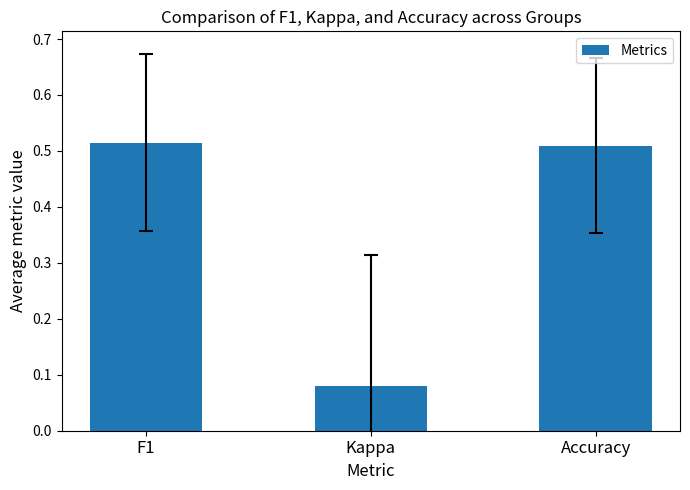

Count the values in the range 0 to 1.

3